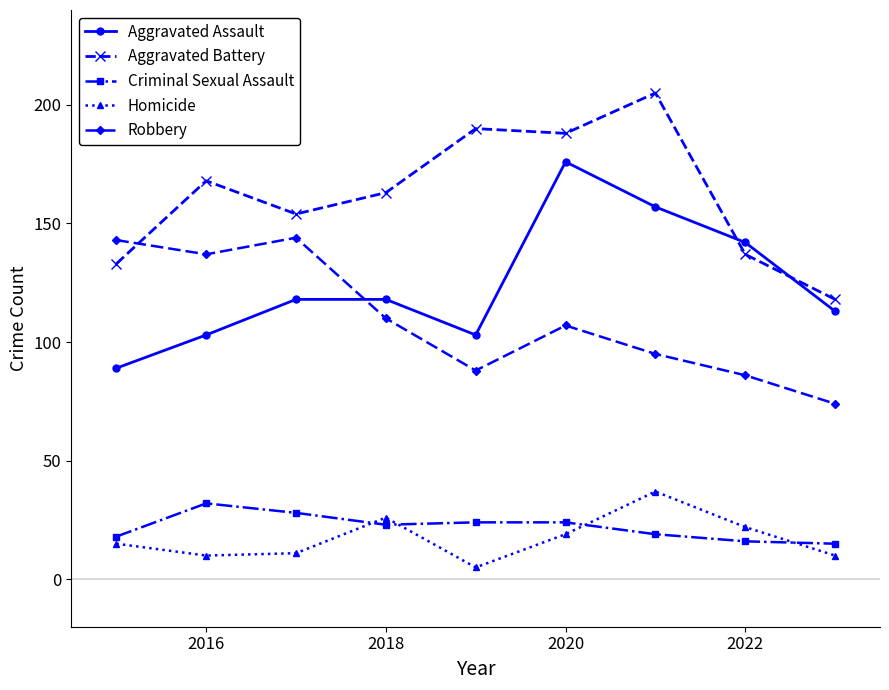

What is the difference between the second highest and minimum values in the Aggravated Assault series?

68